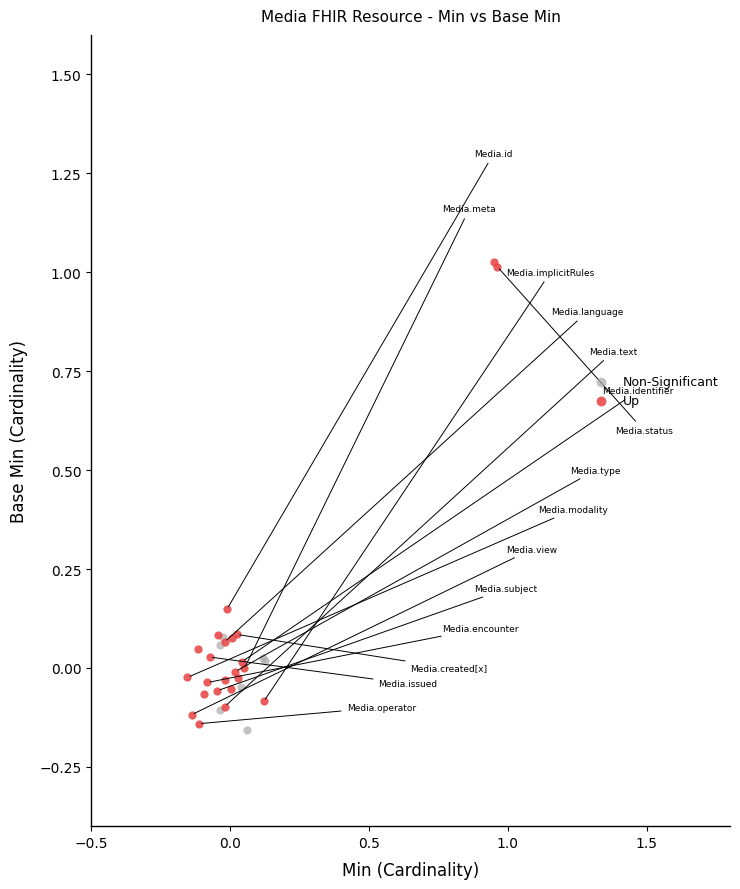

Which series has the largest Y range (max minus min)?

Up